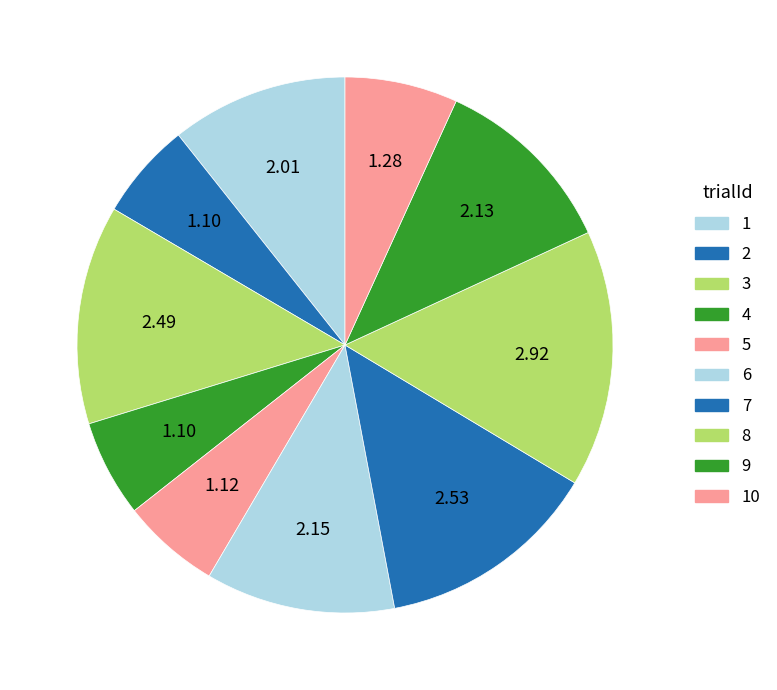

To the nearest percent, what is the difference between the largest and smallest slice percentages?

10%